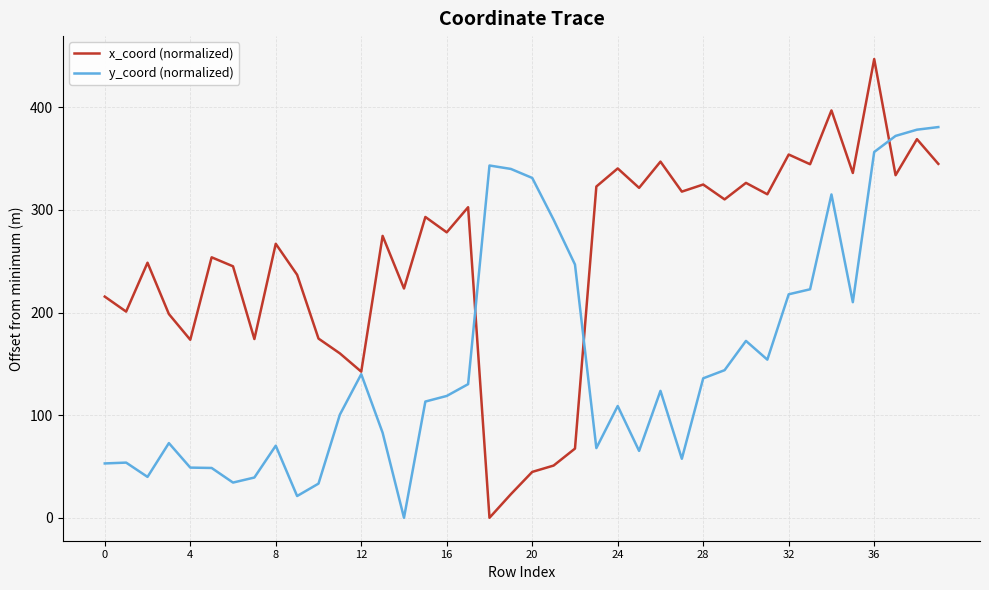

Which series has the largest total across all categories?

x_coord (normalized)